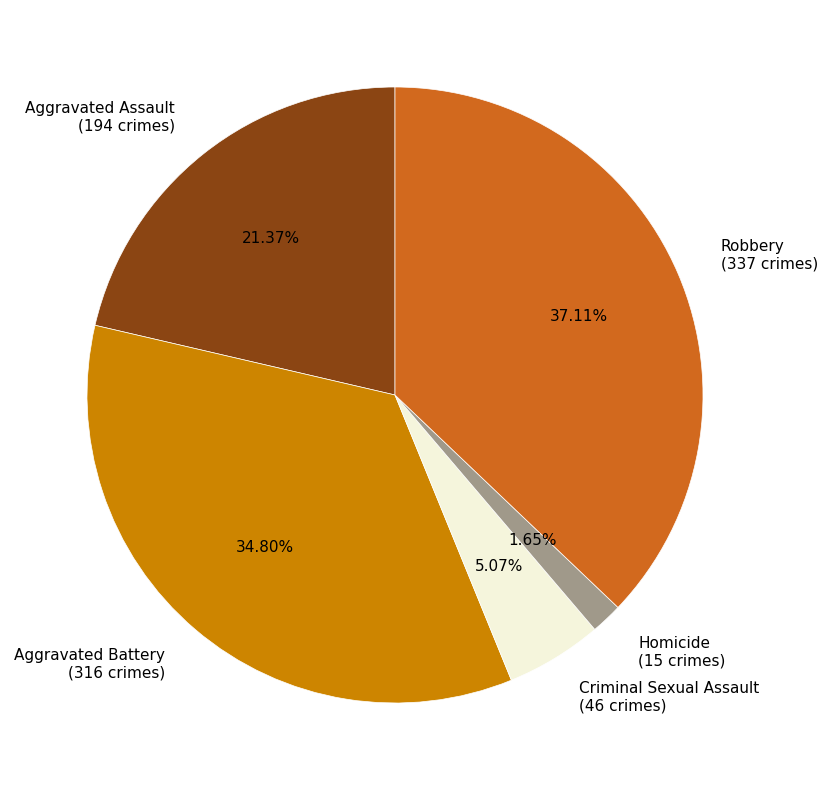

Rank the categories by value from highest to lowest.

Robbery, Aggravated Battery, Aggravated Assault, Criminal Sexual Assault, Homicide